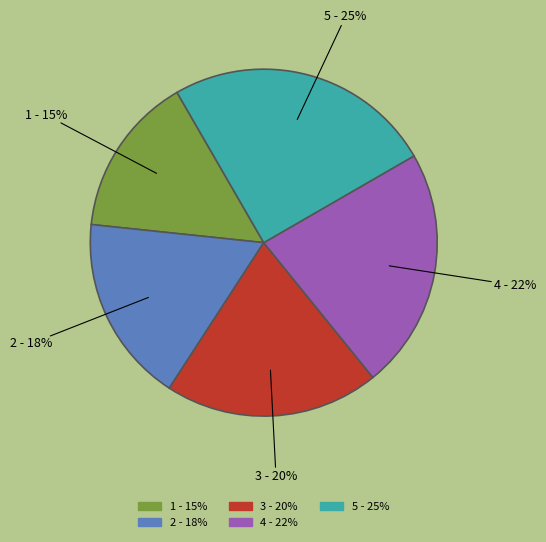

Is it true that 1 is 15% of the pie?

True